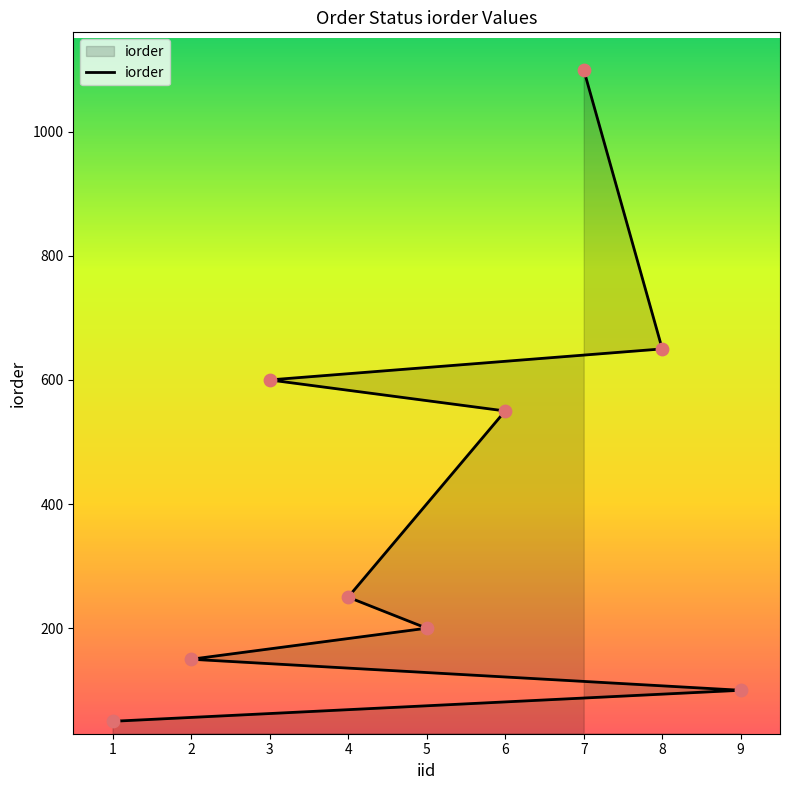

What is the ratio of the value at 3 to the value at 9?

6.0